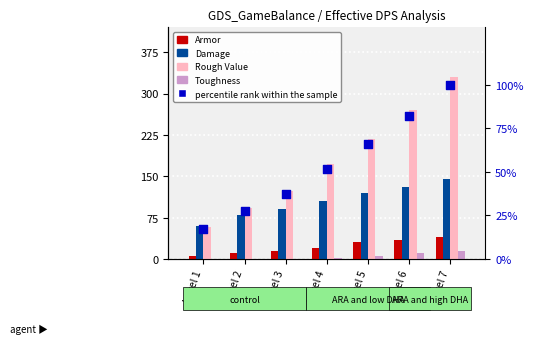

Which series reaches the maximum Y coordinate?

Rough Value